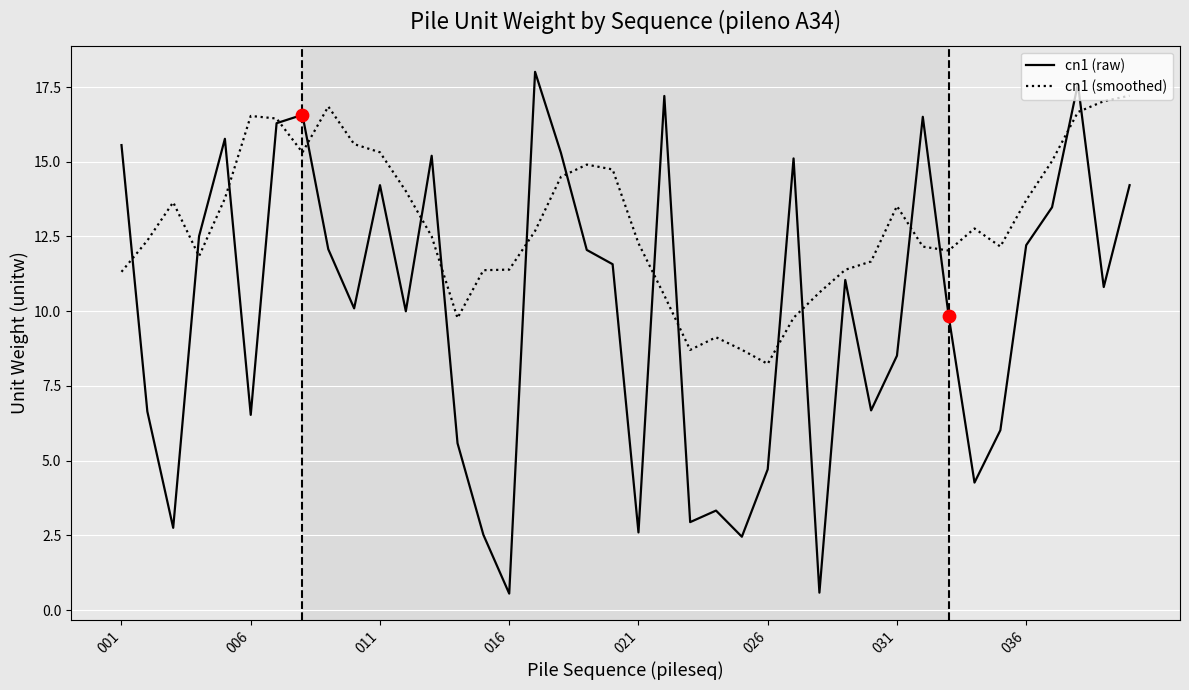

Which series has the largest range (max minus min)?

cn1 (raw)